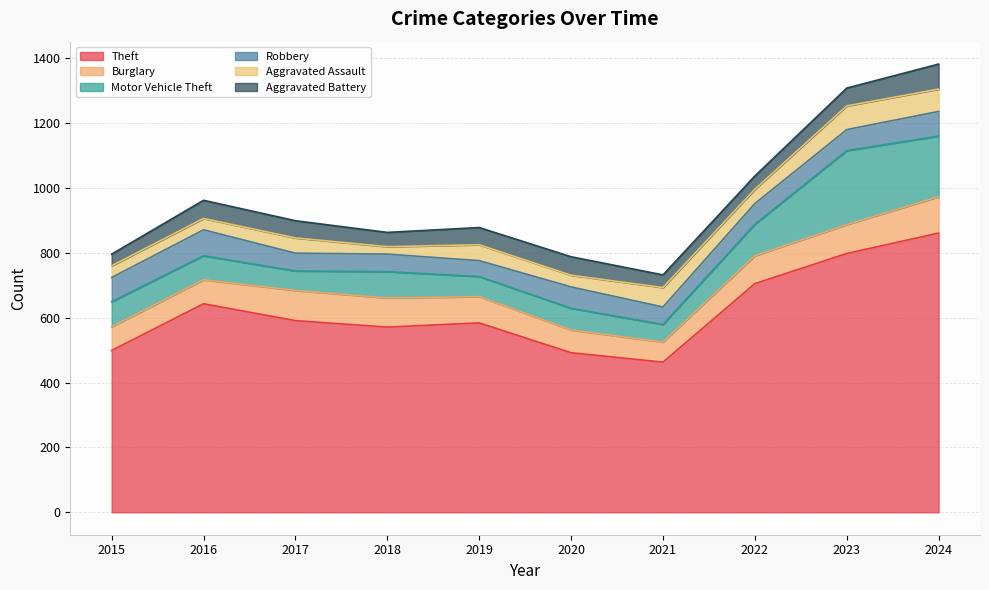

Is the value of Aggravated Battery at 2024 greater than the value of Theft at 2016?

No